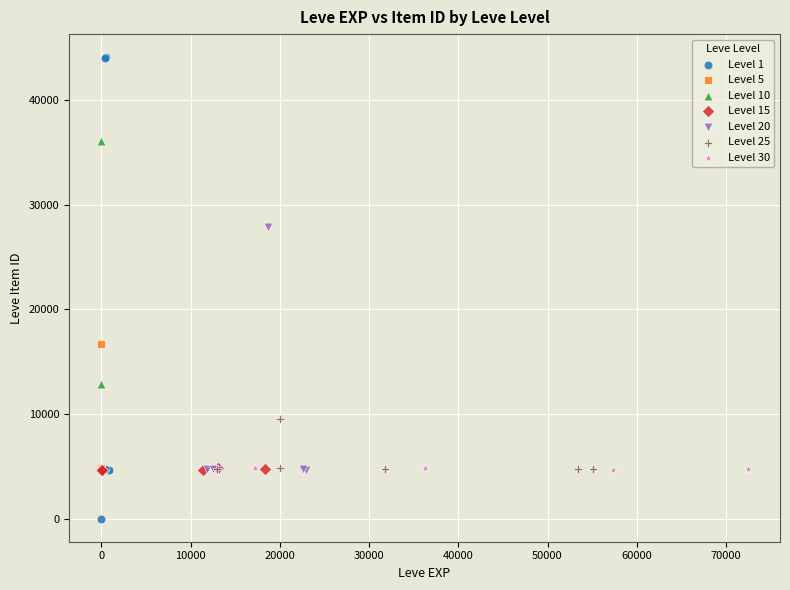

Which series contains the highest Y value?

Level 1